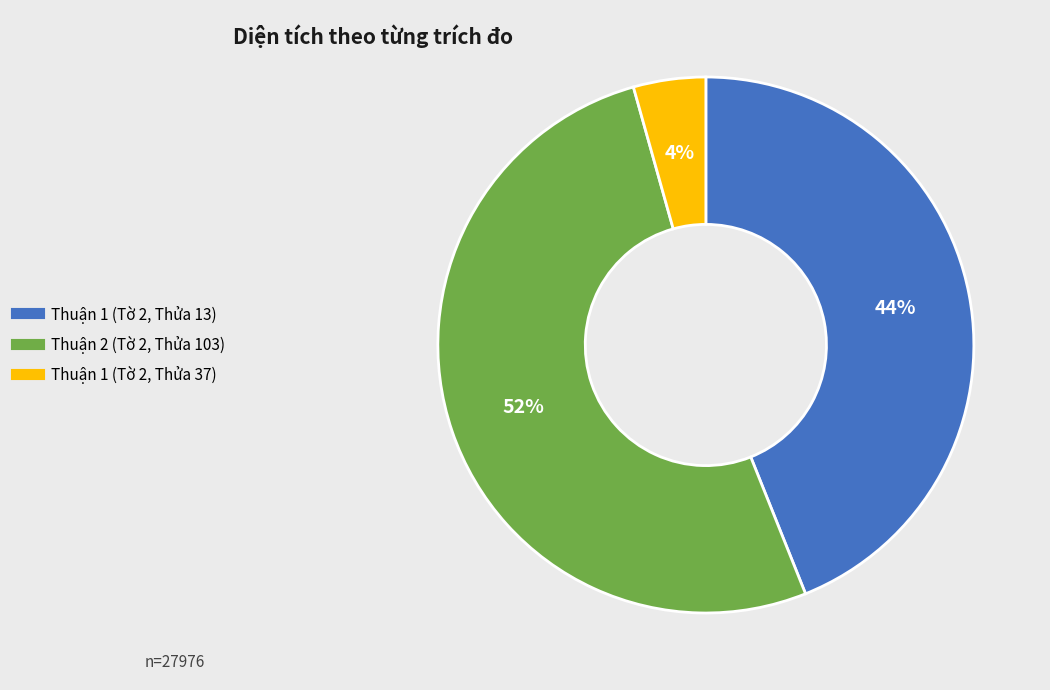

The Thuận 1 (Tờ 2, Thửa 37) slice represents 15% of the pie. True or false?

False